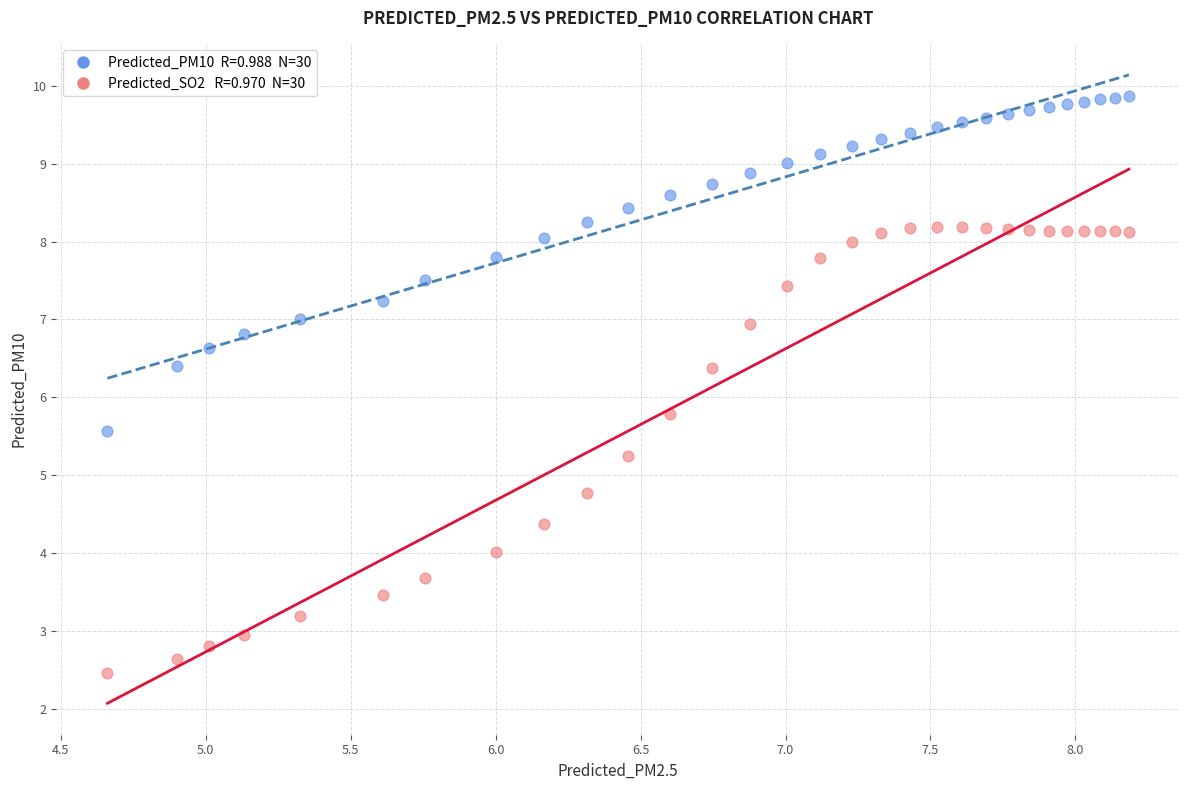

Across all series, what Y value is closest to 6?

5.8